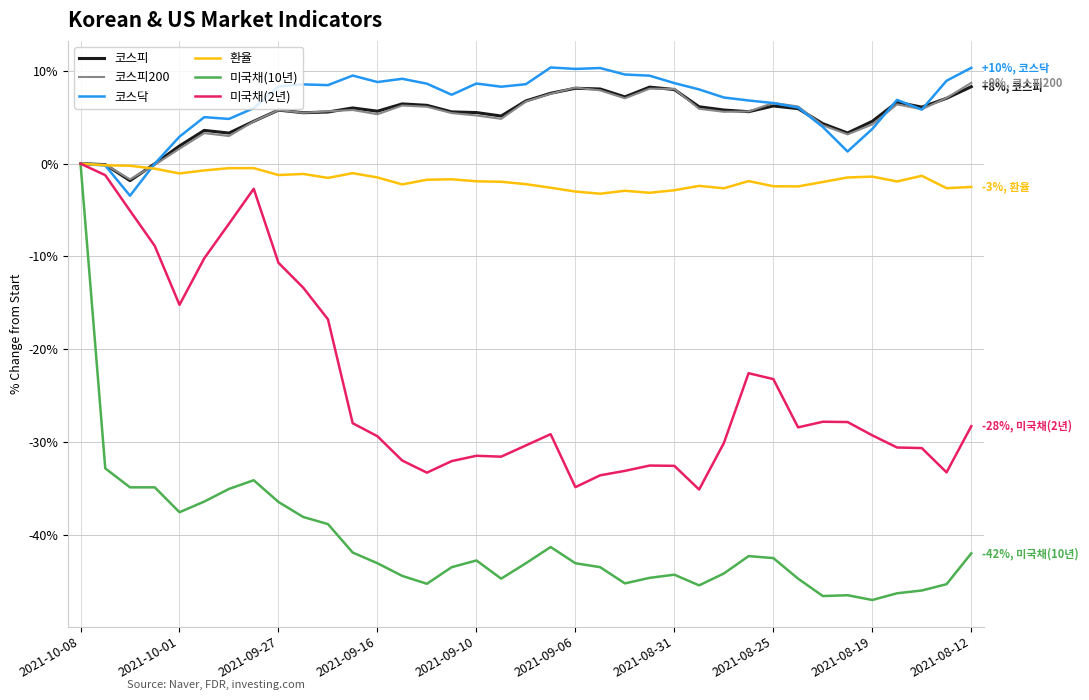

Which series has the largest range (max minus min)?

미국채(10년)